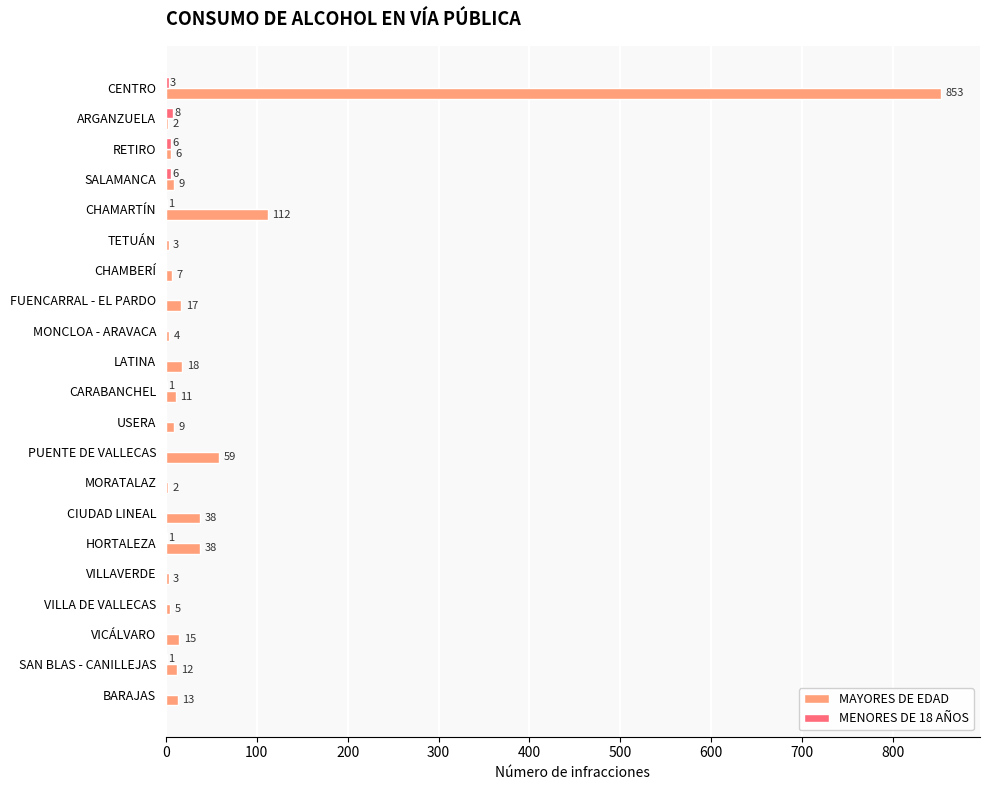

Which series changed the most between CIUDAD LINEAL and VICÁLVARO?

MAYORES DE EDAD